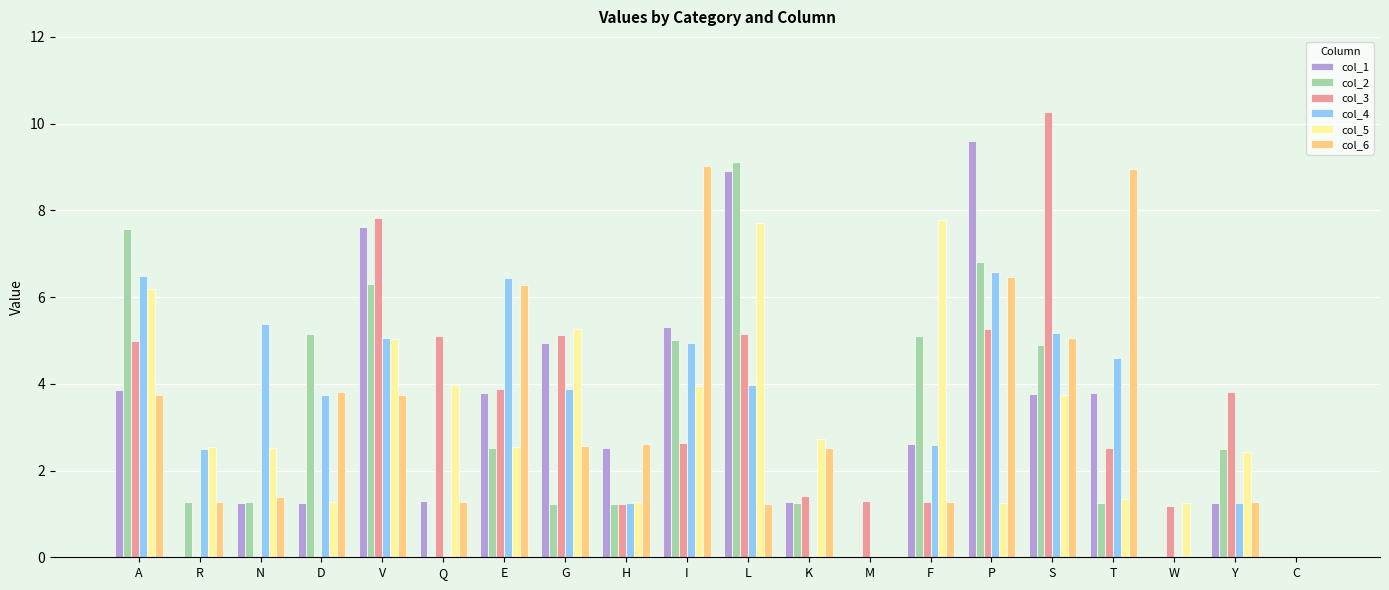

The col_3 series shows 4.1 at I. True or false?

False